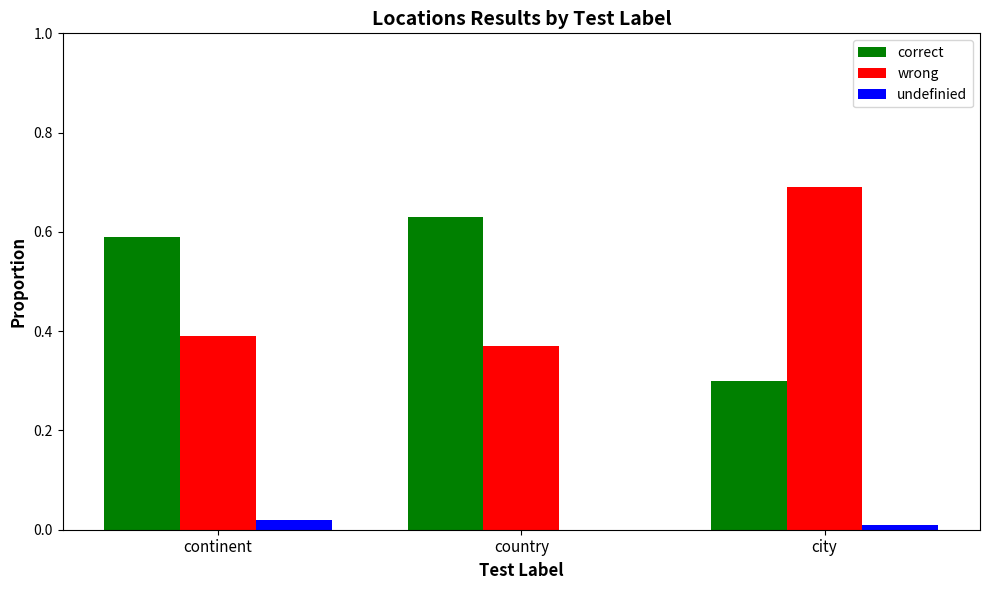

What are all the series names shown in the legend?

correct, wrong, undefinied